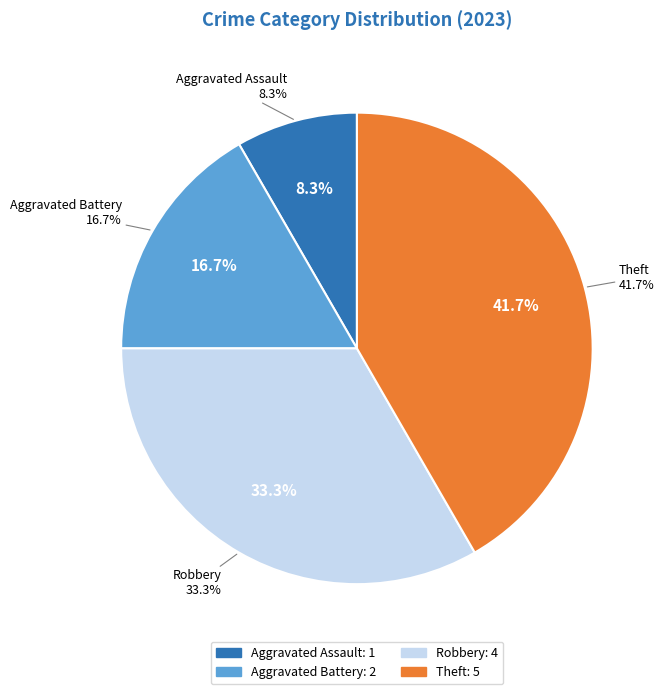

What is the change in value from Aggravated Battery to Robbery?

+2